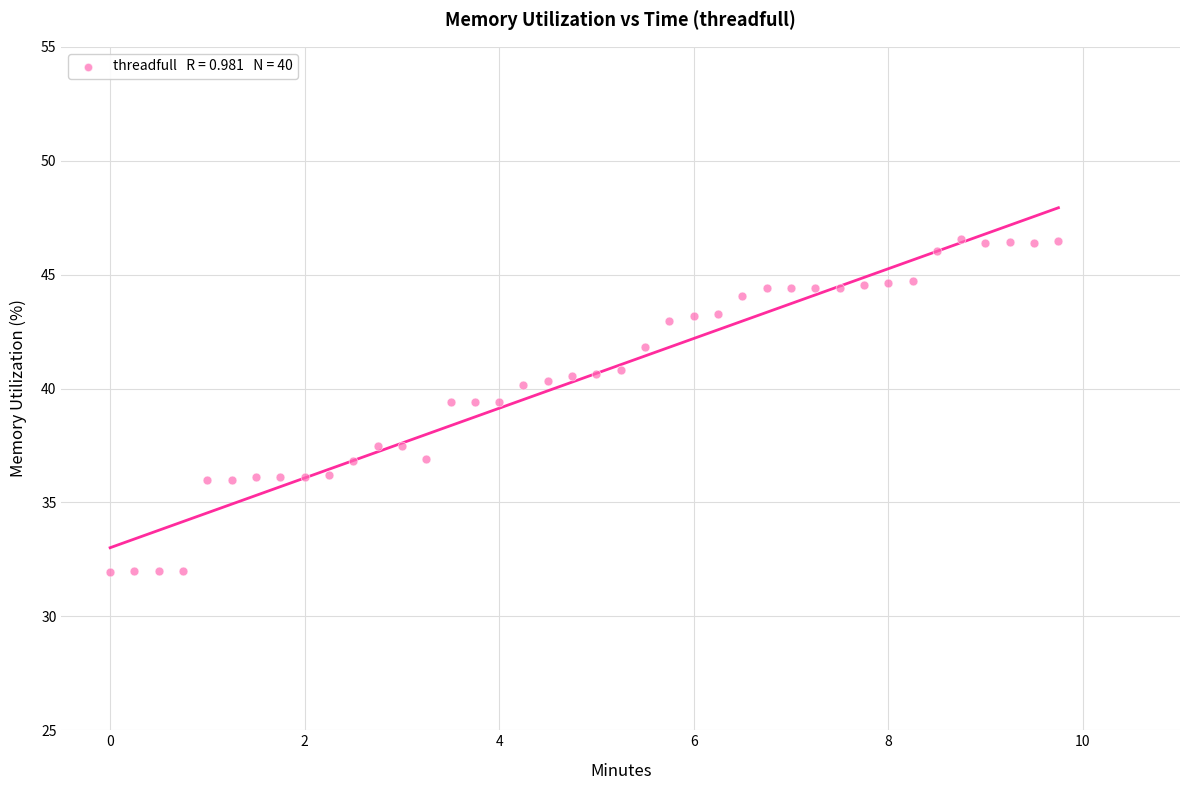

What is the range of Y values (max minus min)?

14.6